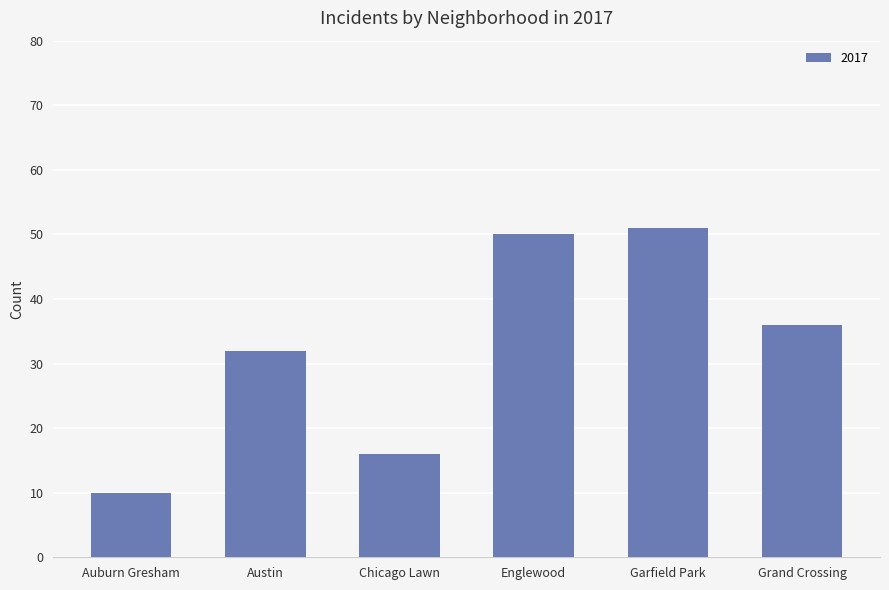

Count the number of data series in this chart.

1